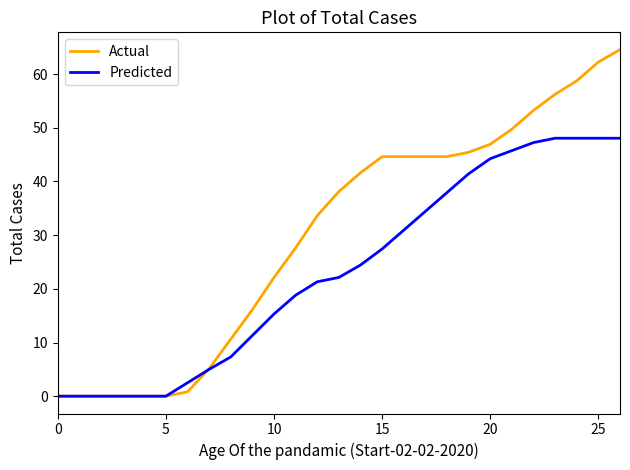

How many lines are shown in the chart?

2